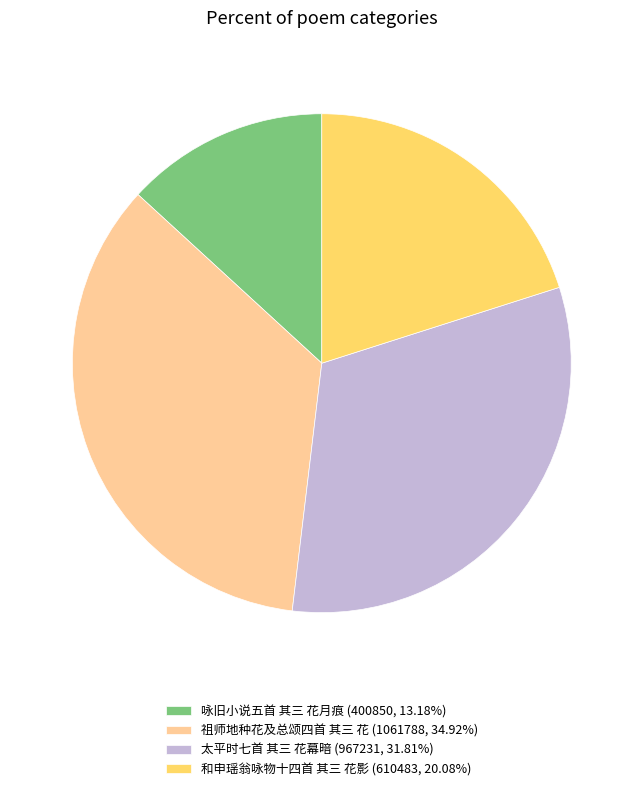

What is the smallest slice in the pie chart?

咏旧小说五首 其三 花月痕